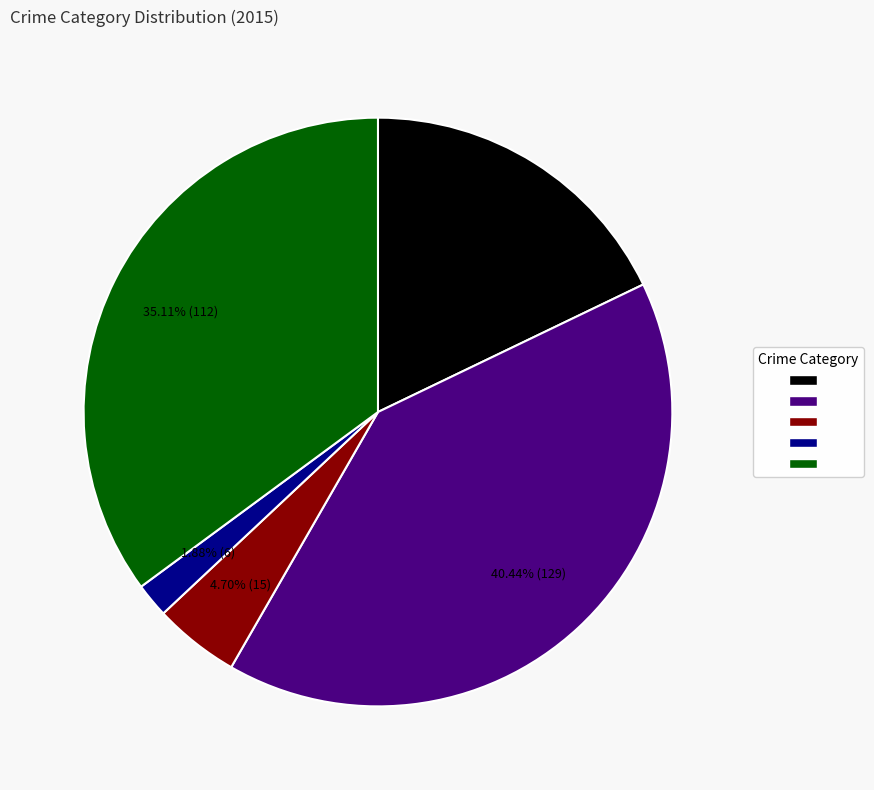

Is there any slice that represents more than half of the pie?

No